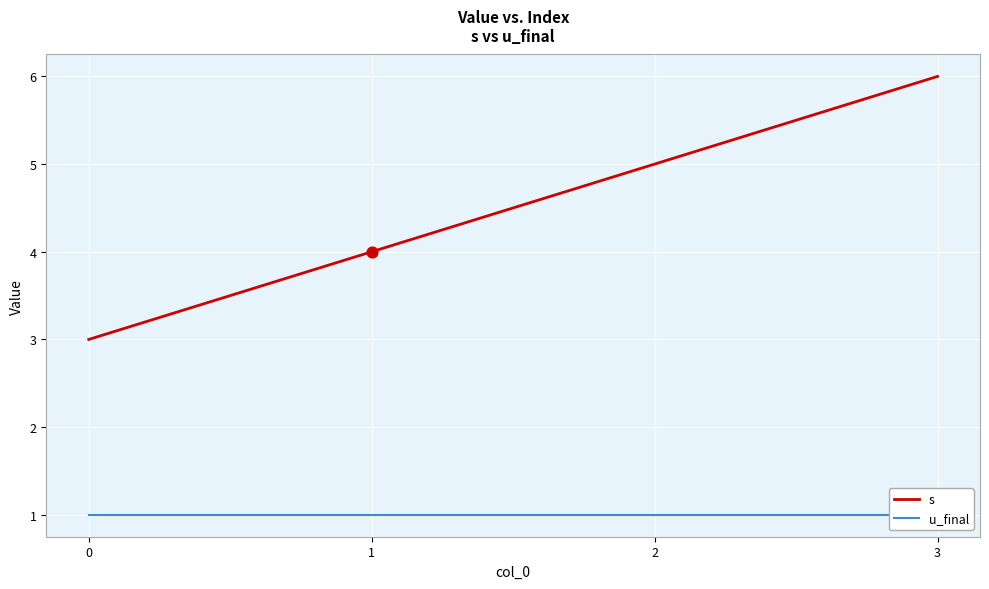

What are all the series names shown in the legend?

s, u_final